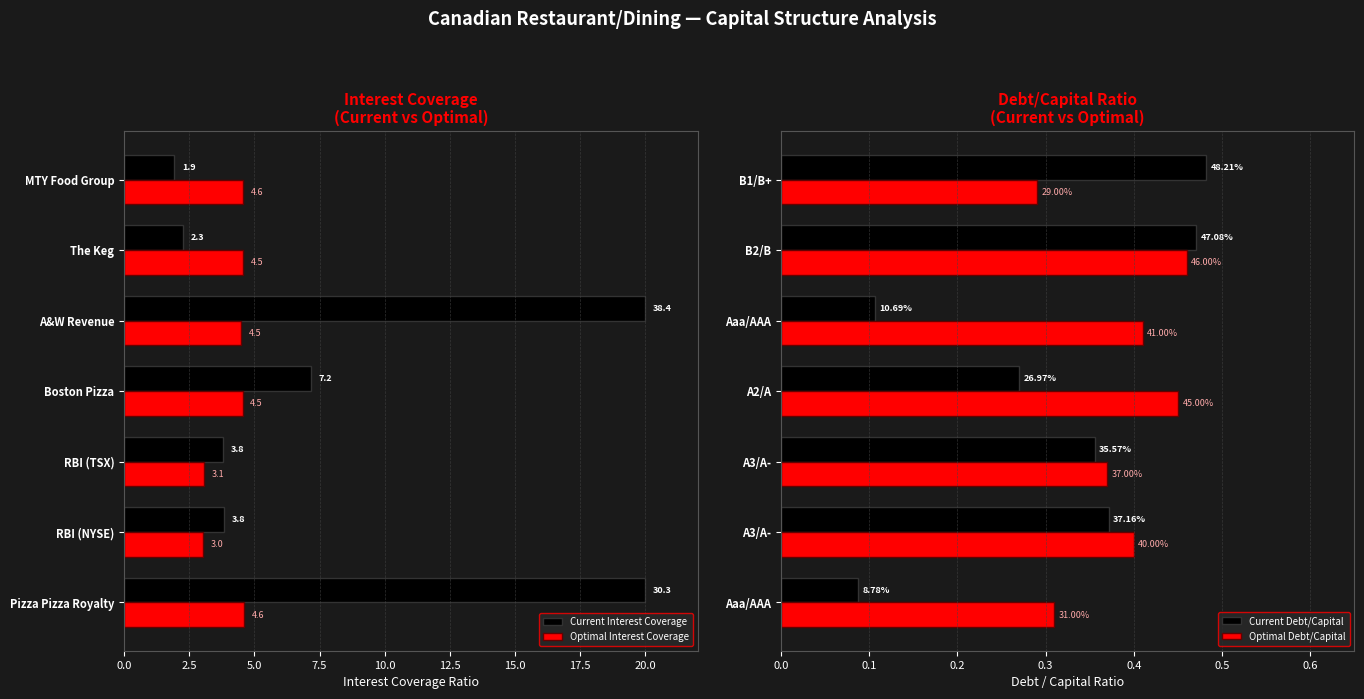

Does the chart contain any negative values?

No